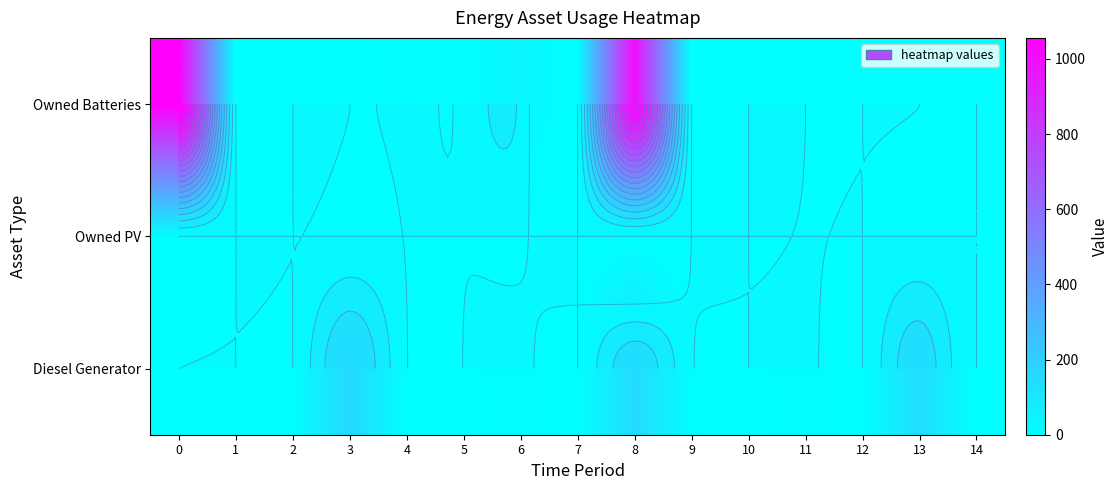

Between 10 and 11, which series saw the biggest shift?

Diesel Generator